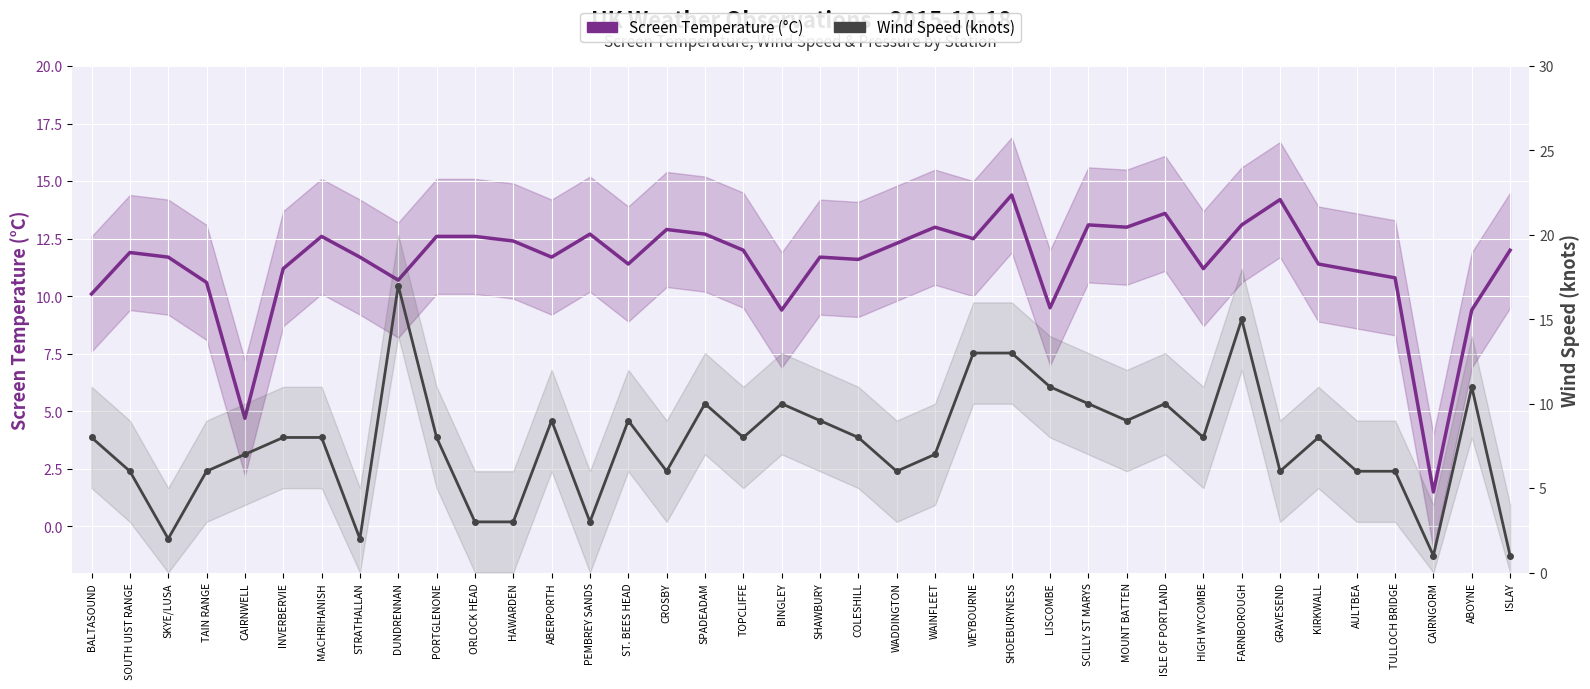

At which category does Screen Temperature (°C) reach its first local peak?

SOUTH UIST RANGE